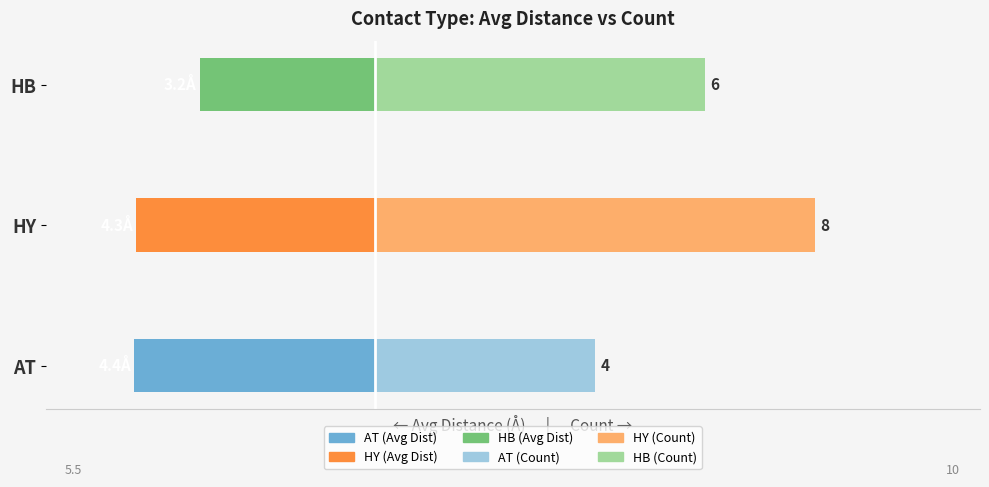

List the series in order of their peak value, highest first.

Count (right), Avg Dist (left)